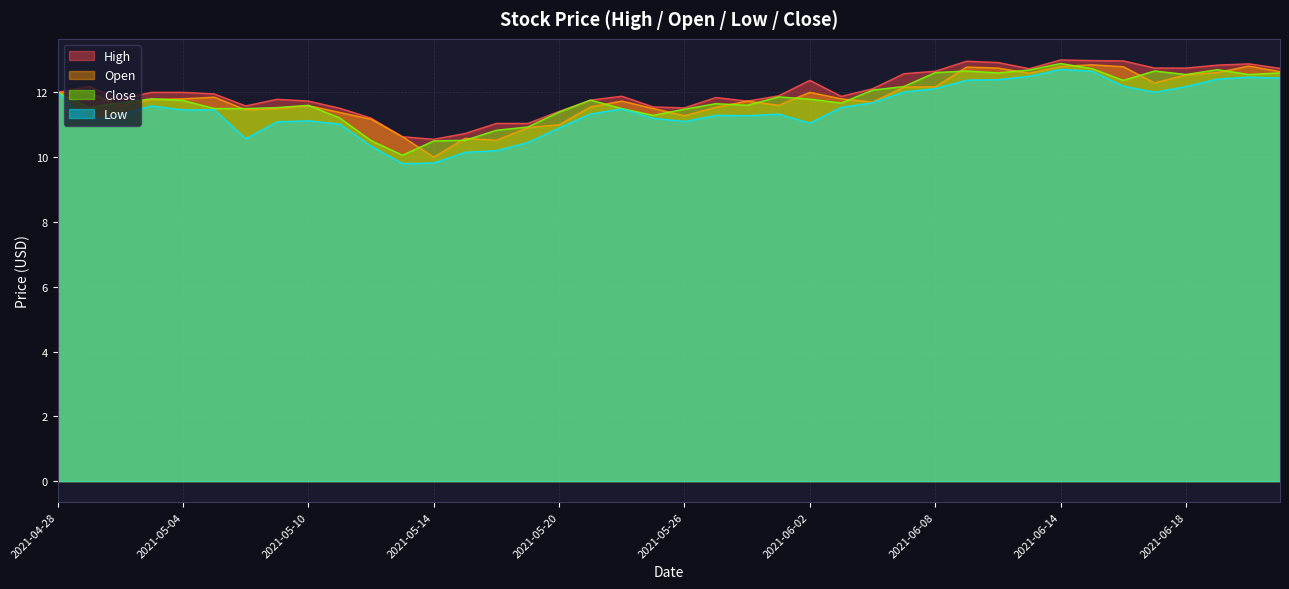

Where do Open and Close first cross each other?

2021-04-29 and 2021-04-30